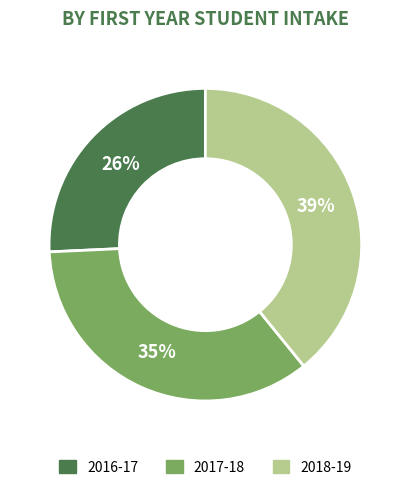

How many segments does this pie chart have?

3